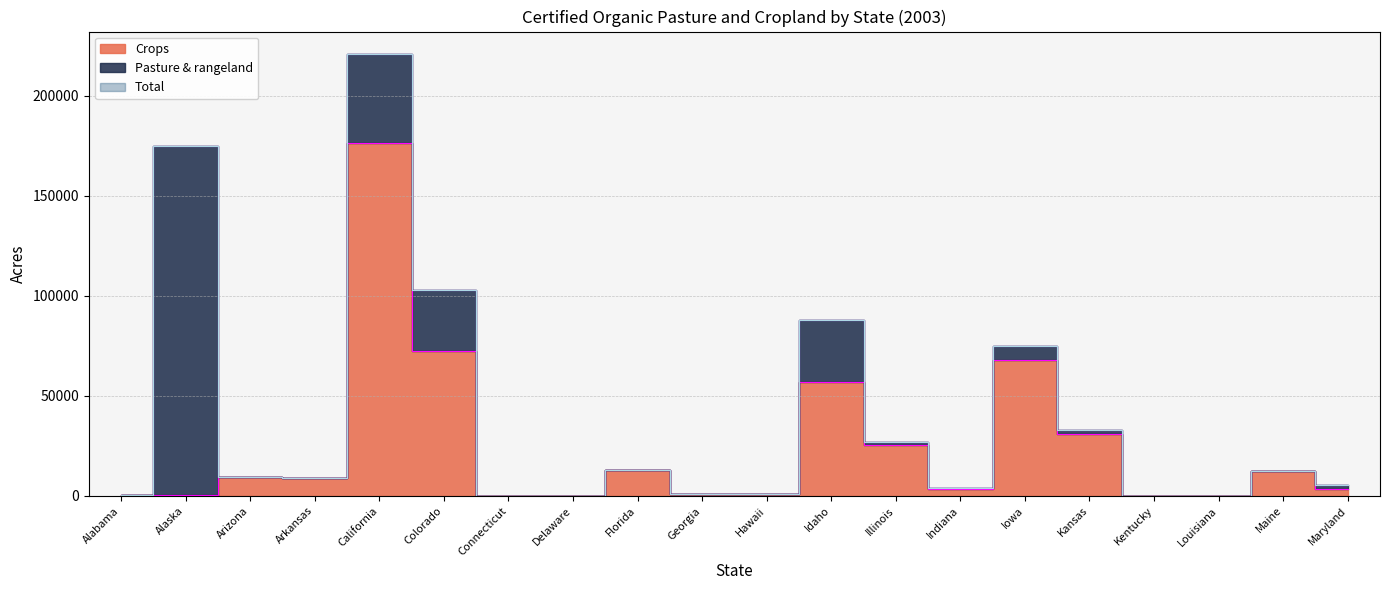

What is the difference between the Crops values at Iowa and California?

108790.4